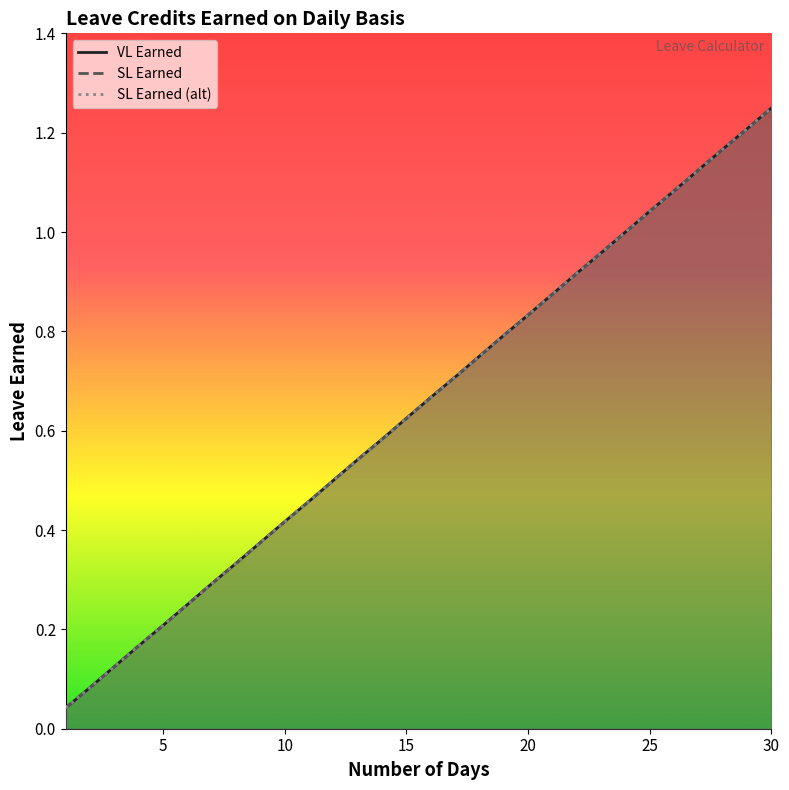

How many series are shown in this chart?

3